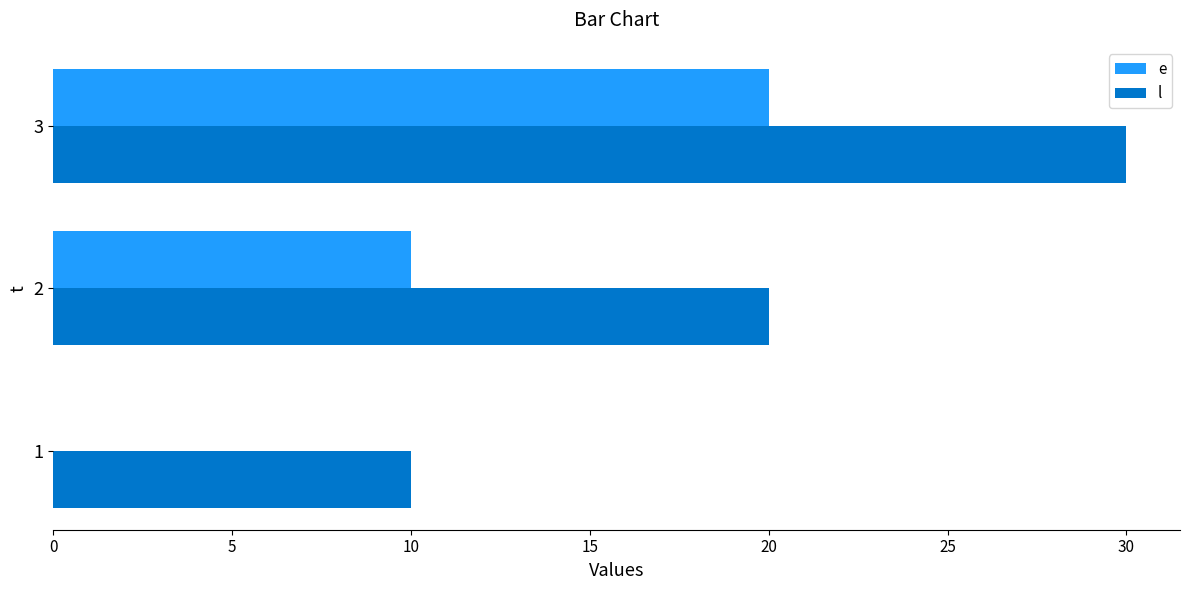

What is the sum of all e values?

30